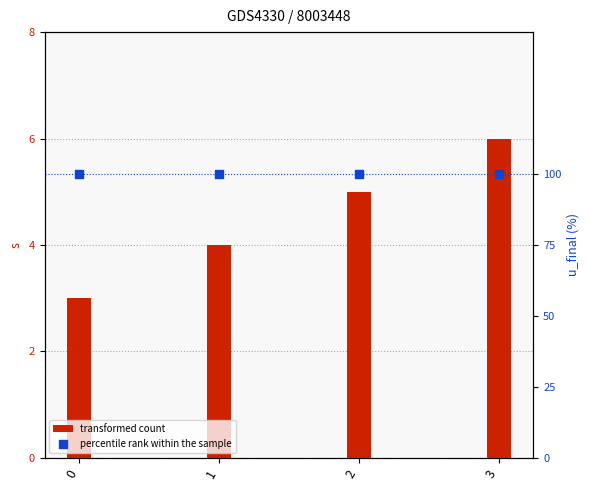

Is the value of u_final at 1 greater than the value of s at 3?

No